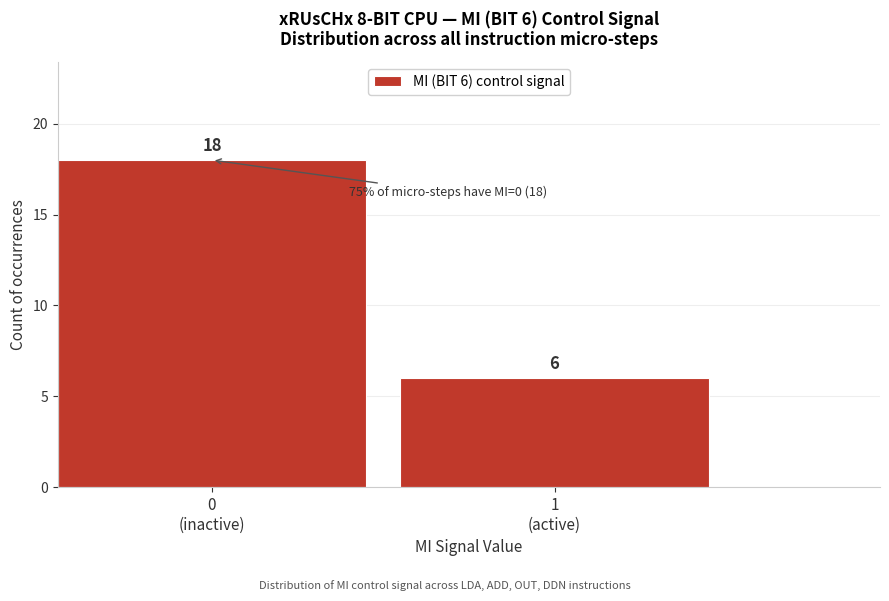

Reading left to right, what are all the values shown in this chart?

18	6